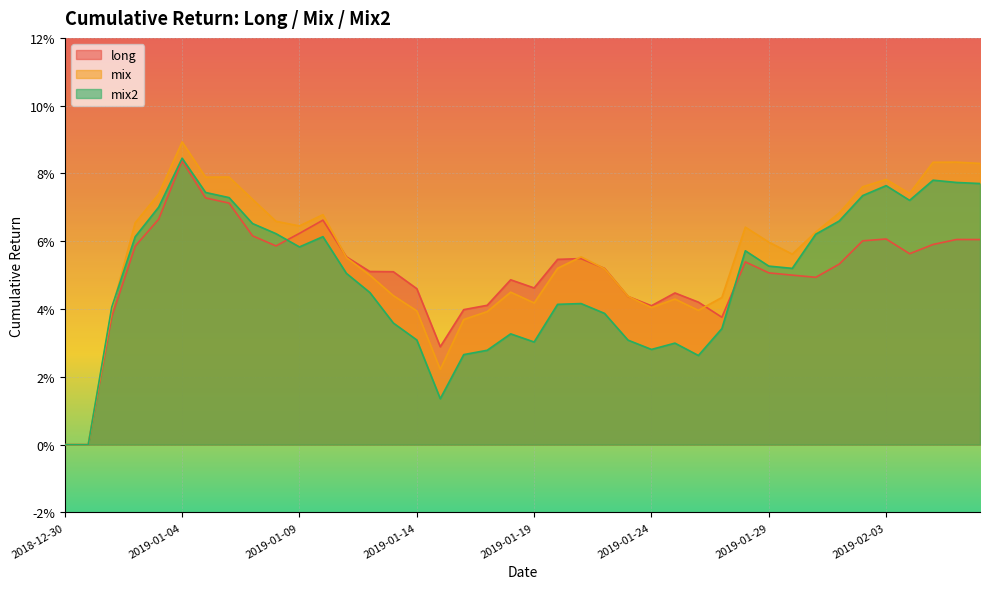

Which label corresponds to the smallest value in the chart?

2018-12-30